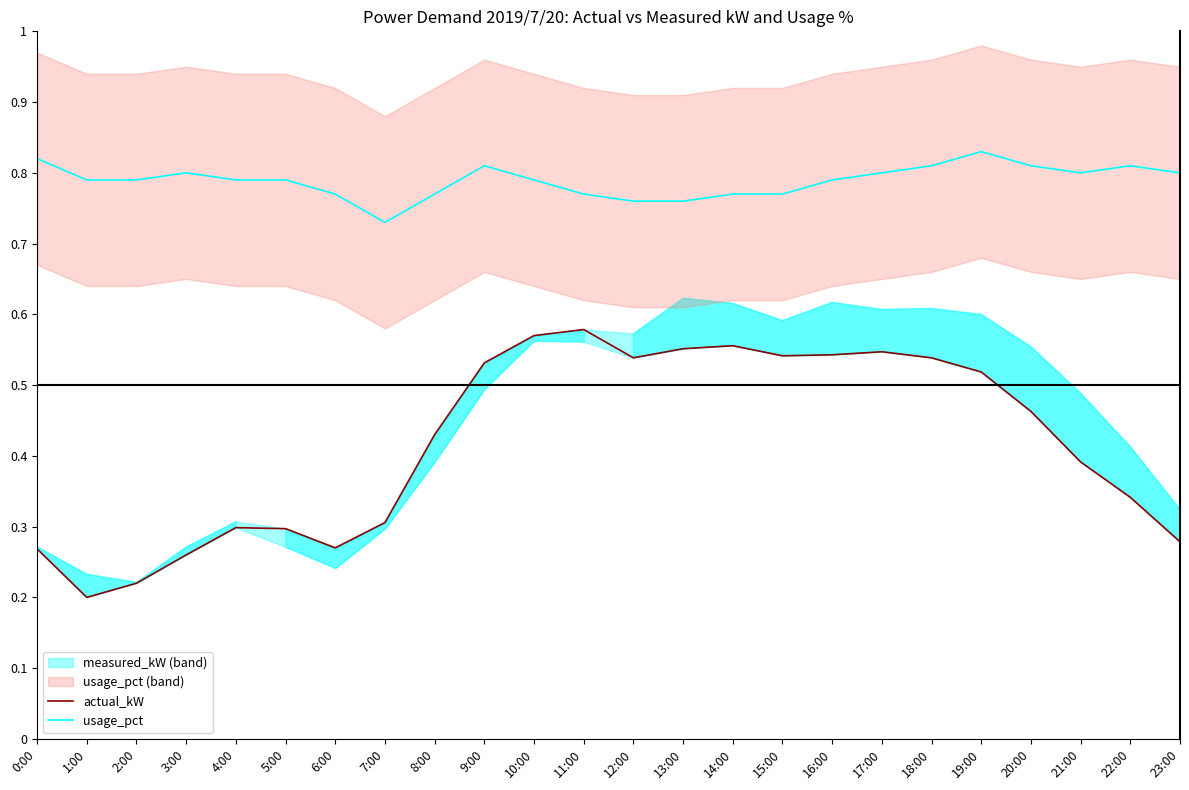

What is the label of the 7th point from the right?

17:00